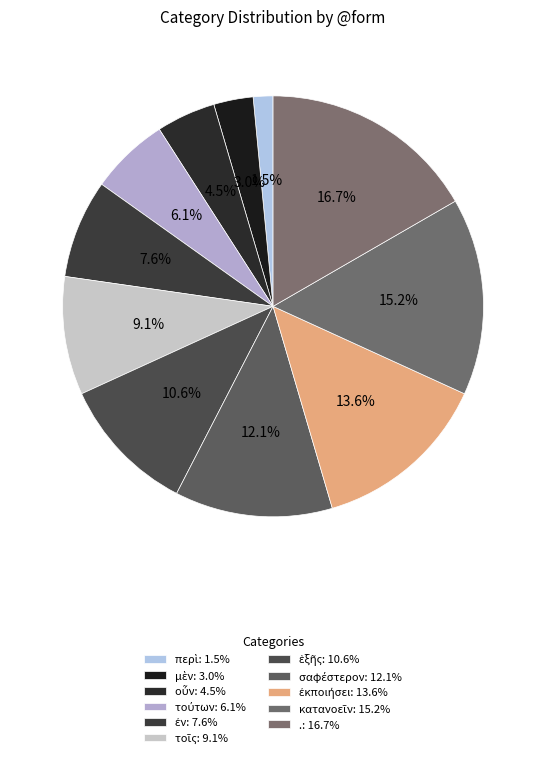

Which slice is the smallest?

περὶ